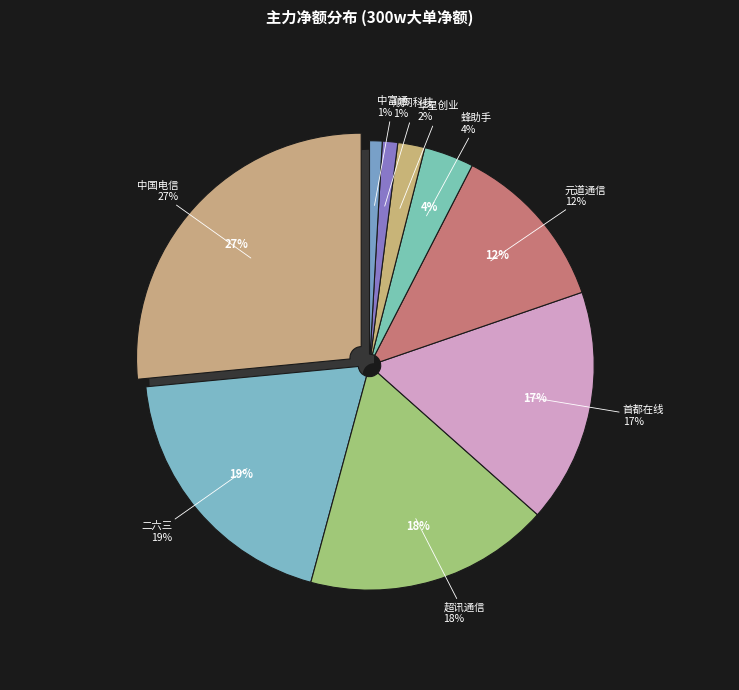

Which category has the biggest portion of the pie?

中国电信